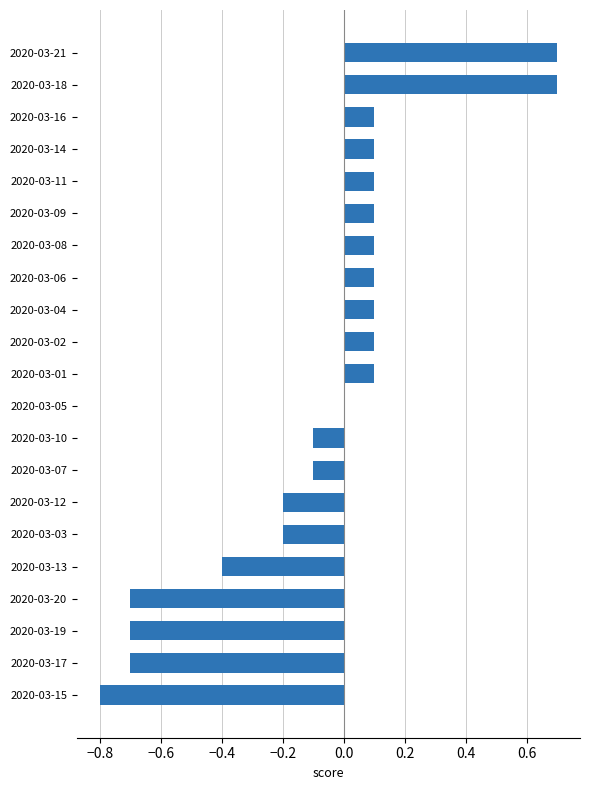

What is the sum of the values at 2020-03-17 and 2020-03-14?

-0.6